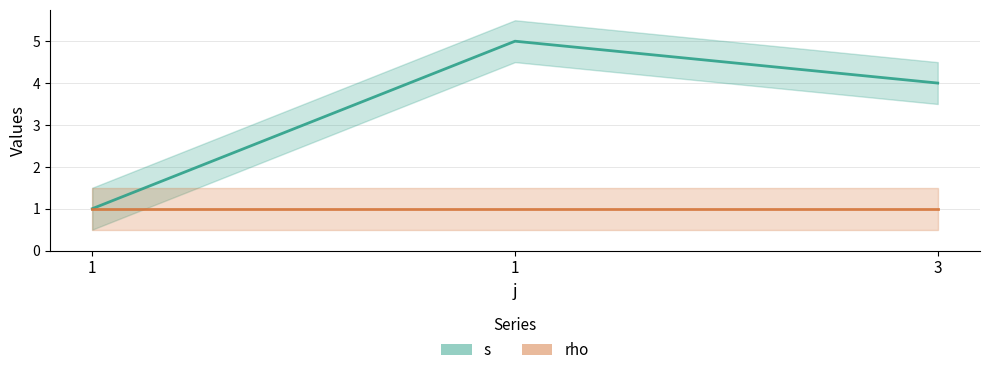

At which category is the sum across all series the highest?

1